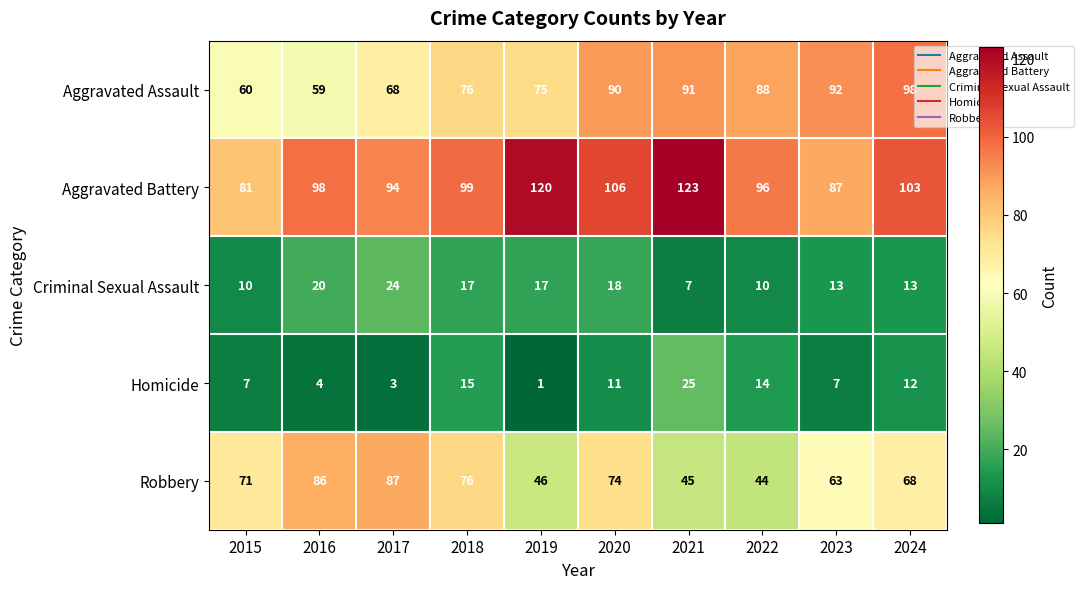

Rank the series at 2021 from highest to lowest value.

Aggravated Battery, Aggravated Assault, Robbery, Homicide, Criminal Sexual Assault